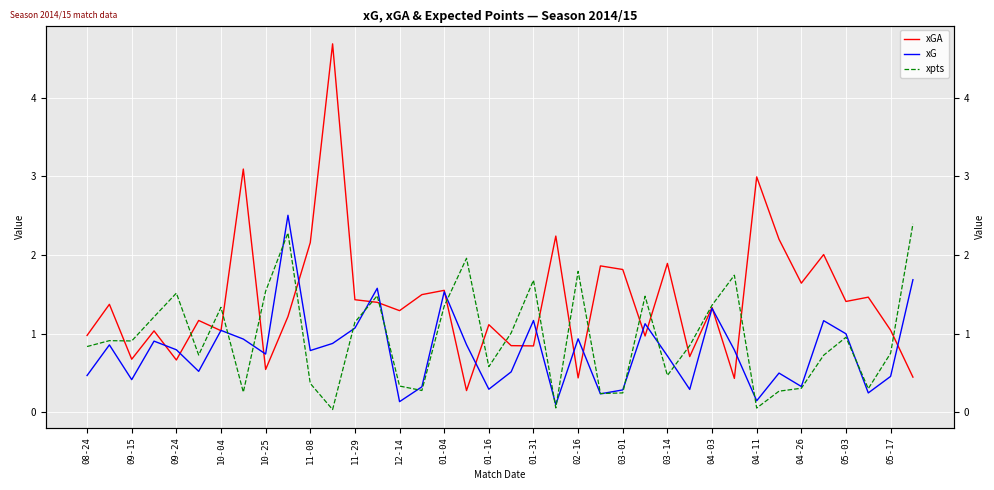

Reading right to left, what are all the values shown in this chart?

xGA: 0.4	1.0	1.5	1.4	2.0	1.6	2.2	3.0	0.4	1.3	0.7	1.9	1.0	1.8	1.9	0.4	2.2	0.8	0.8	1.1	0.3	1.5	1.5	1.3	1.4	1.4	4.7	2.2	1.2	0.5	3.1	1.0	1.2	0.7	1.0	0.7	1.4	1.0
xG: 1.7	0.5	0.2	1.0	1.2	0.3	0.5	0.1	0.8	1.3	0.3	0.7	1.1	0.3	0.2	0.9	0.1	1.2	0.5	0.3	0.9	1.5	0.3	0.1	1.6	1.1	0.9	0.8	2.5	0.7	0.9	1.0	0.5	0.8	0.9	0.4	0.9	0.5
xpts: 2.4	0.7	0.3	1.0	0.7	0.3	0.3	0.1	1.7	1.4	0.8	0.5	1.5	0.2	0.2	1.8	0.1	1.7	1.0	0.6	2.0	1.3	0.3	0.3	1.5	1.1	0.0	0.4	2.3	1.5	0.3	1.3	0.7	1.5	1.2	0.9	0.9	0.8